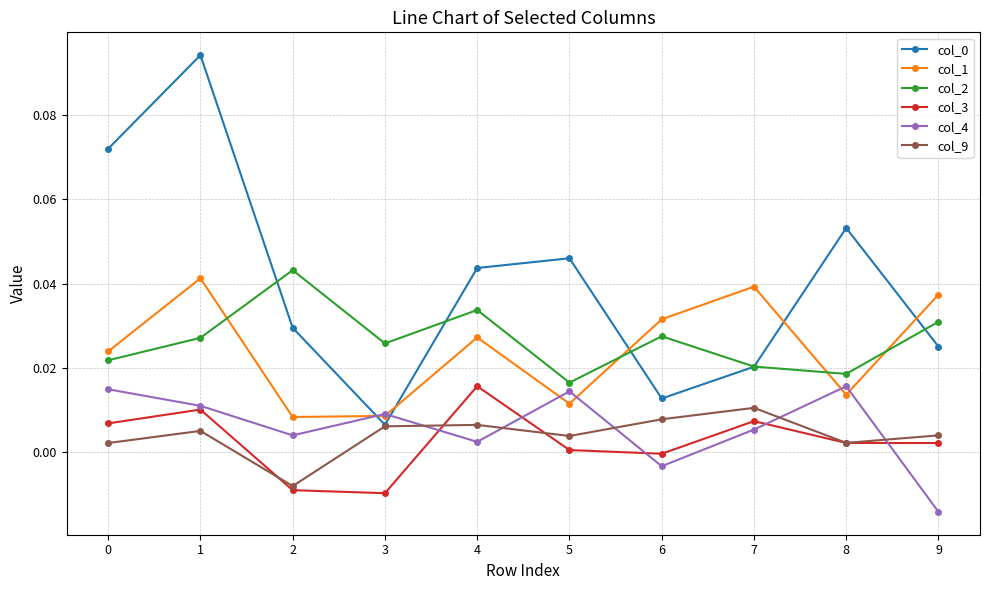

True or false: col_3 and col_0 cross at least once.

False